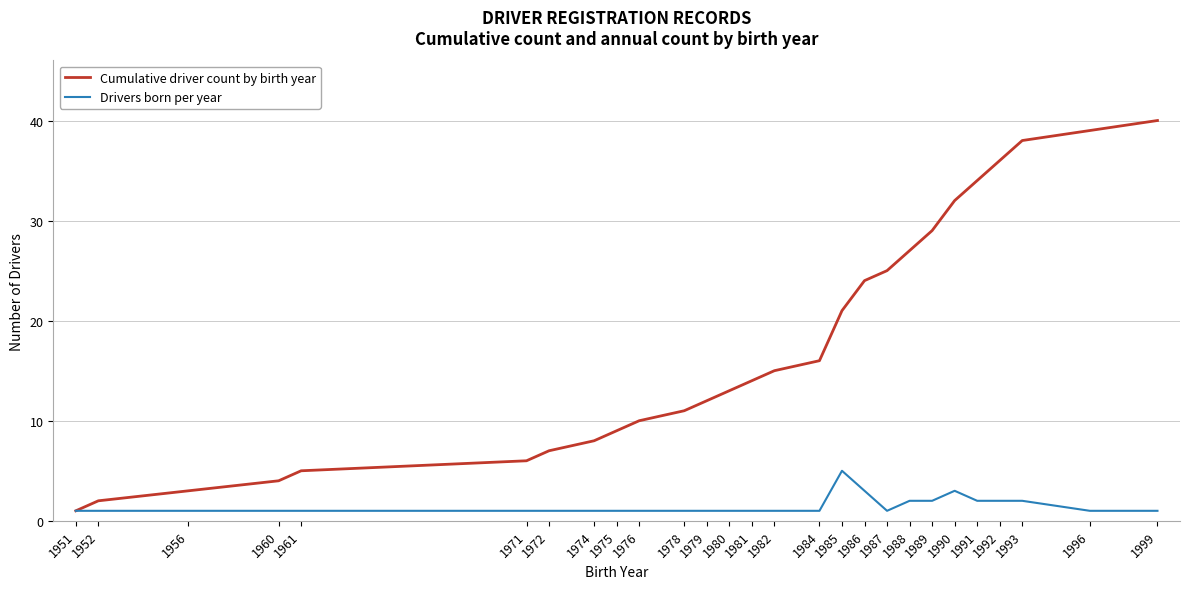

Rank the series by their average value, from lowest to highest.

Drivers born per year, Cumulative driver count by birth year